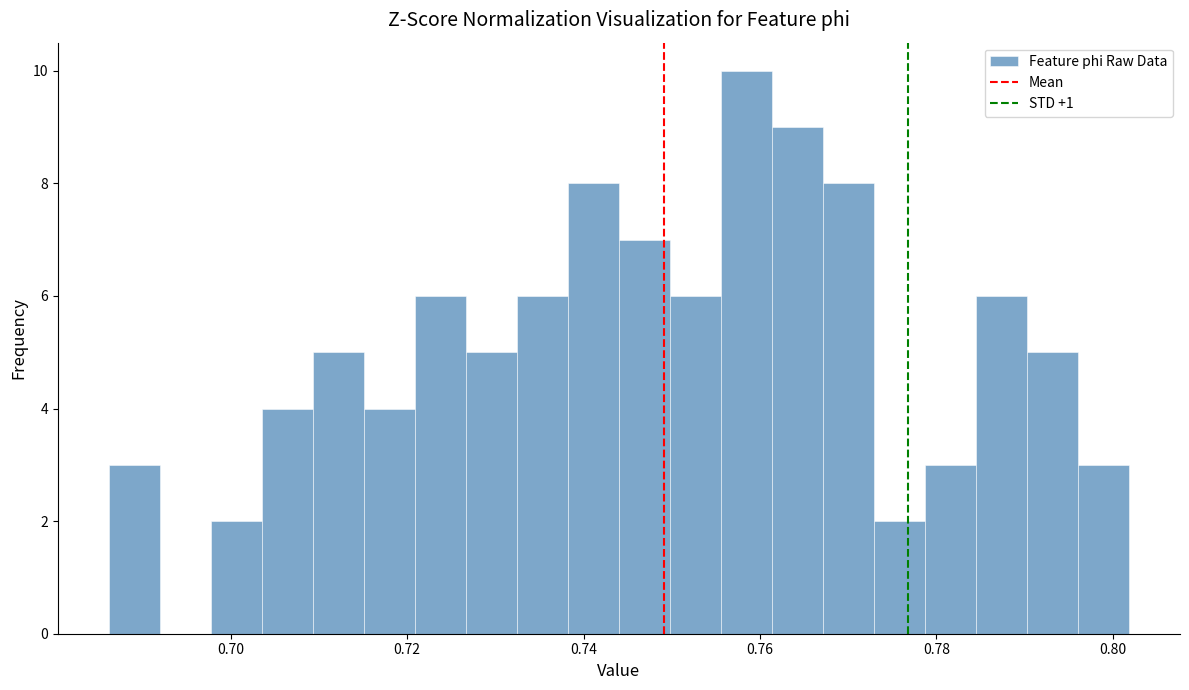

Around what value on the x-axis is the tallest bar? Give the approximate position of its centre, as read against the axis.

0.758